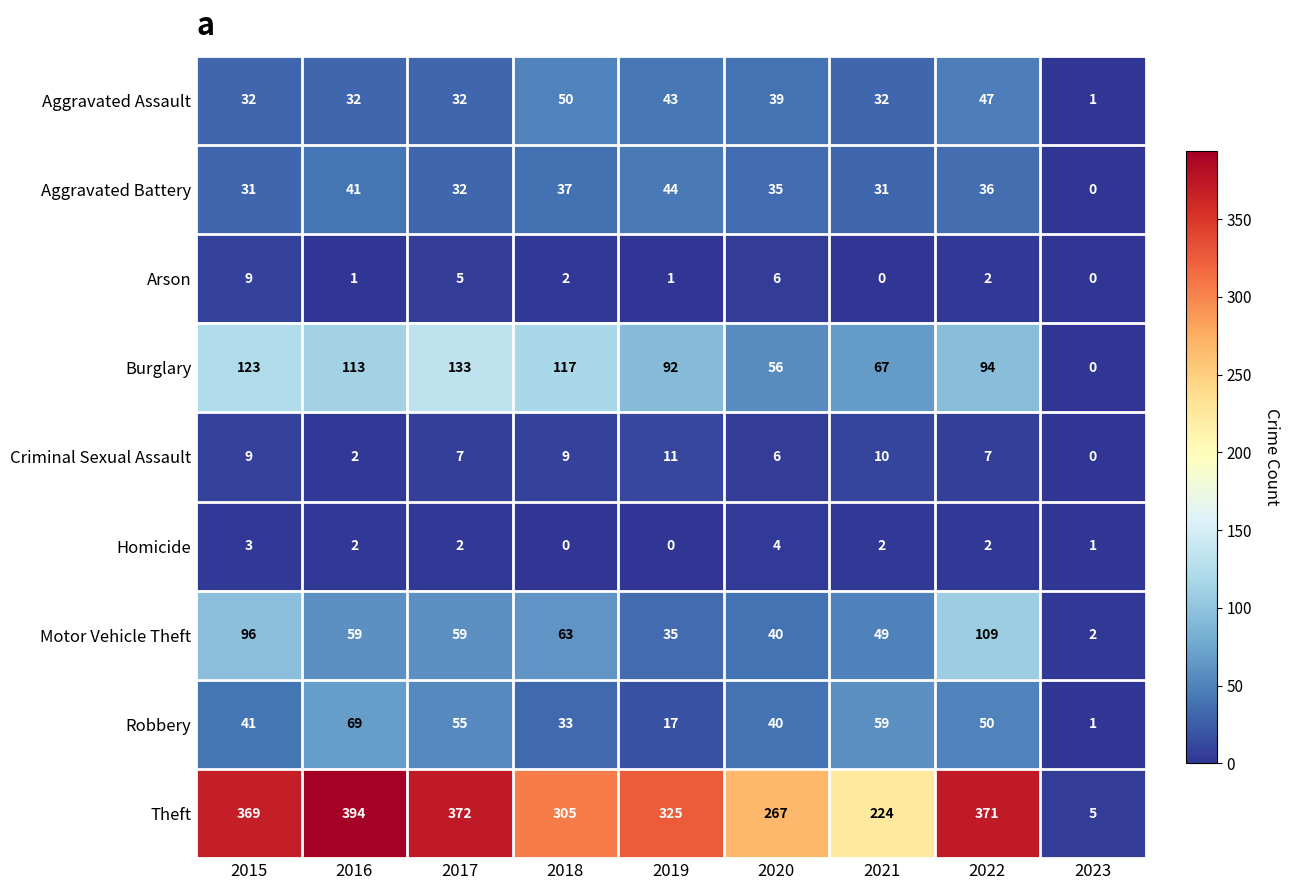

How many Arson values are between 1 and 5?

5